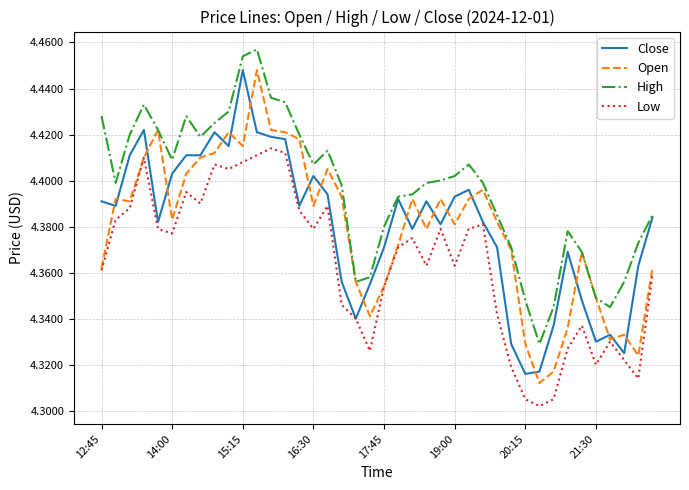

Which series has the largest total across all categories?

High